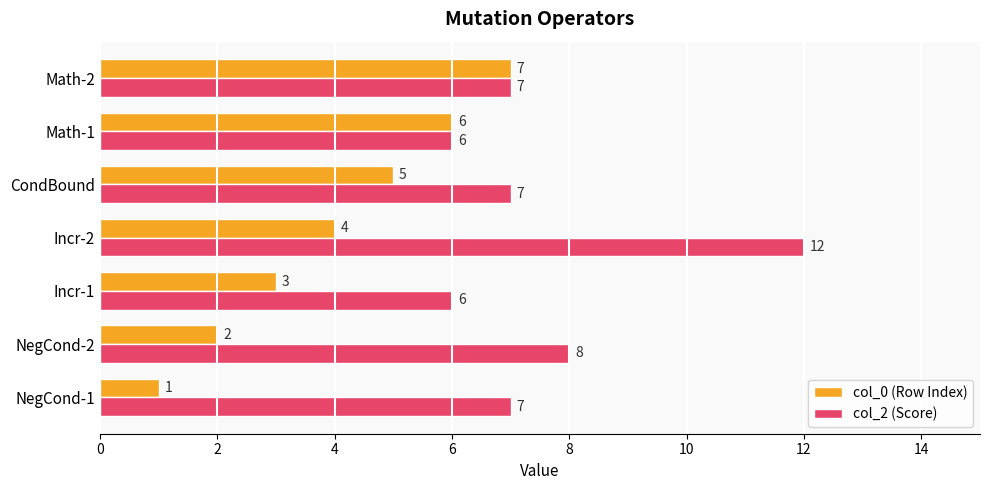

The col_0 (Row Index) series shows 6 at Math-1. True or false?

True